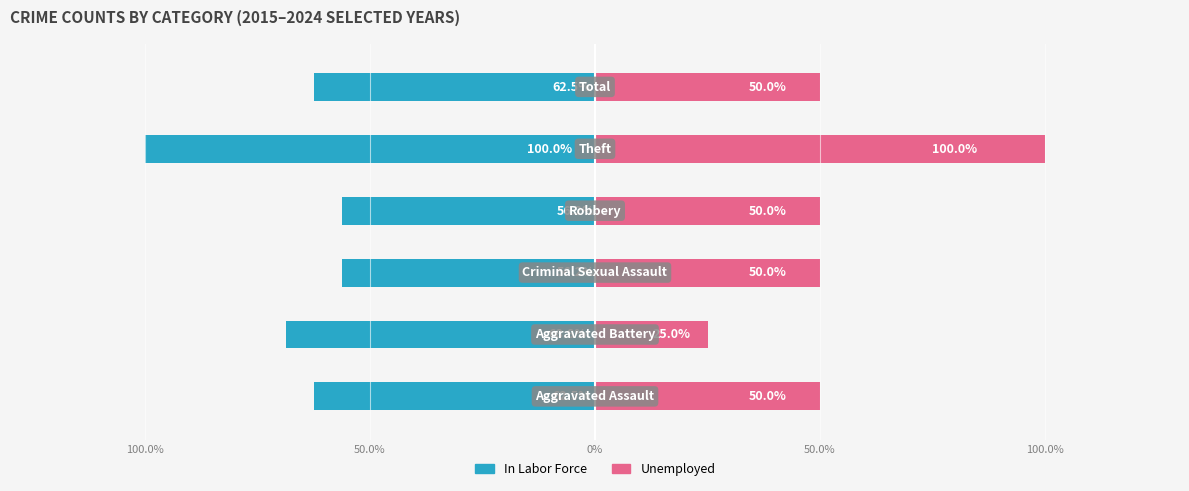

Rank the series at 100.0% from lowest to highest value.

In Labor Force, Unemployed